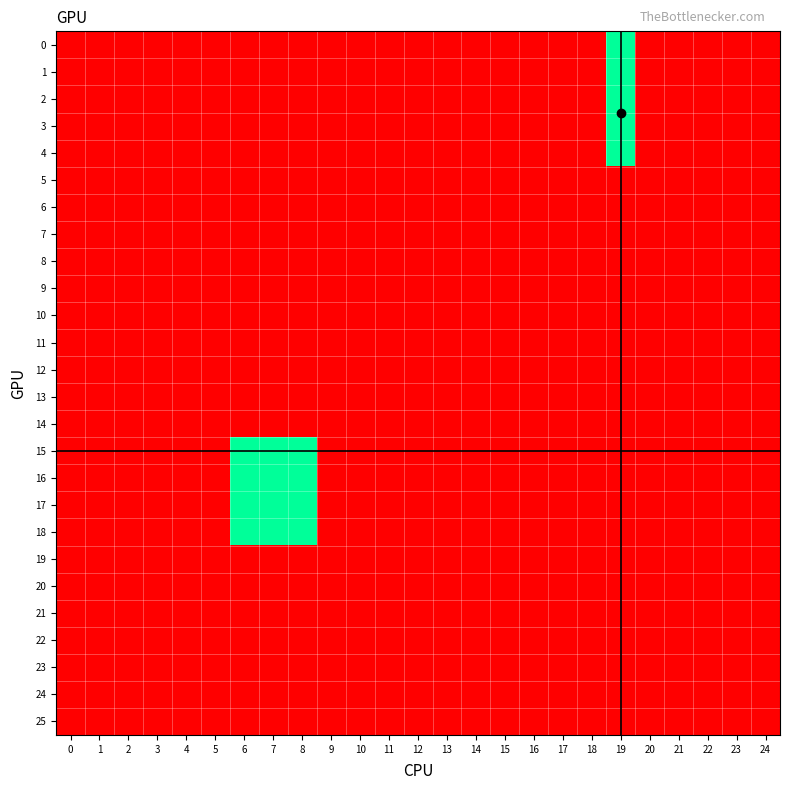

Reading right to left, extract all data points from this chart.

0: 24=0	23=0	22=0	21=0	20=0	19=1	18=0	17=0	16=0	15=0	14=0	13=0	12=0	11=0	10=0	9=0	8=0	7=0	6=0	5=0	4=0	3=0	2=0	1=0	0=0
1: 24=0	23=0	22=0	21=0	20=0	19=1	18=0	17=0	16=0	15=0	14=0	13=0	12=0	11=0	10=0	9=0	8=0	7=0	6=0	5=0	4=0	3=0	2=0	1=0	0=0
2: 24=0	23=0	22=0	21=0	20=0	19=1	18=0	17=0	16=0	15=0	14=0	13=0	12=0	11=0	10=0	9=0	8=0	7=0	6=0	5=0	4=0	3=0	2=0	1=0	0=0
3: 24=0	23=0	22=0	21=0	20=0	19=1	18=0	17=0	16=0	15=0	14=0	13=0	12=0	11=0	10=0	9=0	8=0	7=0	6=0	5=0	4=0	3=0	2=0	1=0	0=0
4: 24=0	23=0	22=0	21=0	20=0	19=1	18=0	17=0	16=0	15=0	14=0	13=0	12=0	11=0	10=0	9=0	8=0	7=0	6=0	5=0	4=0	3=0	2=0	1=0	0=0
5: 24=0	23=0	22=0	21=0	20=0	19=0	18=0	17=0	16=0	15=0	14=0	13=0	12=0	11=0	10=0	9=0	8=0	7=0	6=0	5=0	4=0	3=0	2=0	1=0	0=0
6: 24=0	23=0	22=0	21=0	20=0	19=0	18=0	17=0	16=0	15=0	14=0	13=0	12=0	11=0	10=0	9=0	8=0	7=0	6=0	5=0	4=0	3=0	2=0	1=0	0=0
7: 24=0	23=0	22=0	21=0	20=0	19=0	18=0	17=0	16=0	15=0	14=0	13=0	12=0	11=0	10=0	9=0	8=0	7=0	6=0	5=0	4=0	3=0	2=0	1=0	0=0
8: 24=0	23=0	22=0	21=0	20=0	19=0	18=0	17=0	16=0	15=0	14=0	13=0	12=0	11=0	10=0	9=0	8=0	7=0	6=0	5=0	4=0	3=0	2=0	1=0	0=0
9: 24=0	23=0	22=0	21=0	20=0	19=0	18=0	17=0	16=0	15=0	14=0	13=0	12=0	11=0	10=0	9=0	8=0	7=0	6=0	5=0	4=0	3=0	2=0	1=0	0=0
10: 24=0	23=0	22=0	21=0	20=0	19=0	18=0	17=0	16=0	15=0	14=0	13=0	12=0	11=0	10=0	9=0	8=0	7=0	6=0	5=0	4=0	3=0	2=0	1=0	0=0
11: 24=0	23=0	22=0	21=0	20=0	19=0	18=0	17=0	16=0	15=0	14=0	13=0	12=0	11=0	10=0	9=0	8=0	7=0	6=0	5=0	4=0	3=0	2=0	1=0	0=0
12: 24=0	23=0	22=0	21=0	20=0	19=0	18=0	17=0	16=0	15=0	14=0	13=0	12=0	11=0	10=0	9=0	8=0	7=0	6=0	5=0	4=0	3=0	2=0	1=0	0=0
13: 24=0	23=0	22=0	21=0	20=0	19=0	18=0	17=0	16=0	15=0	14=0	13=0	12=0	11=0	10=0	9=0	8=0	7=0	6=0	5=0	4=0	3=0	2=0	1=0	0=0
14: 24=0	23=0	22=0	21=0	20=0	19=0	18=0	17=0	16=0	15=0	14=0	13=0	12=0	11=0	10=0	9=0	8=0	7=0	6=0	5=0	4=0	3=0	2=0	1=0	0=0
15: 24=0	23=0	22=0	21=0	20=0	19=0	18=0	17=0	16=0	15=0	14=0	13=0	12=0	11=0	10=0	9=0	8=1	7=1	6=1	5=0	4=0	3=0	2=0	1=0	0=0
16: 24=0	23=0	22=0	21=0	20=0	19=0	18=0	17=0	16=0	15=0	14=0	13=0	12=0	11=0	10=0	9=0	8=1	7=1	6=1	5=0	4=0	3=0	2=0	1=0	0=0
17: 24=0	23=0	22=0	21=0	20=0	19=0	18=0	17=0	16=0	15=0	14=0	13=0	12=0	11=0	10=0	9=0	8=1	7=1	6=1	5=0	4=0	3=0	2=0	1=0	0=0
18: 24=0	23=0	22=0	21=0	20=0	19=0	18=0	17=0	16=0	15=0	14=0	13=0	12=0	11=0	10=0	9=0	8=1	7=1	6=1	5=0	4=0	3=0	2=0	1=0	0=0
19: 24=0	23=0	22=0	21=0	20=0	19=0	18=0	17=0	16=0	15=0	14=0	13=0	12=0	11=0	10=0	9=0	8=0	7=0	6=0	5=0	4=0	3=0	2=0	1=0	0=0
20: 24=0	23=0	22=0	21=0	20=0	19=0	18=0	17=0	16=0	15=0	14=0	13=0	12=0	11=0	10=0	9=0	8=0	7=0	6=0	5=0	4=0	3=0	2=0	1=0	0=0
21: 24=0	23=0	22=0	21=0	20=0	19=0	18=0	17=0	16=0	15=0	14=0	13=0	12=0	11=0	10=0	9=0	8=0	7=0	6=0	5=0	4=0	3=0	2=0	1=0	0=0
22: 24=0	23=0	22=0	21=0	20=0	19=0	18=0	17=0	16=0	15=0	14=0	13=0	12=0	11=0	10=0	9=0	8=0	7=0	6=0	5=0	4=0	3=0	2=0	1=0	0=0
23: 24=0	23=0	22=0	21=0	20=0	19=0	18=0	17=0	16=0	15=0	14=0	13=0	12=0	11=0	10=0	9=0	8=0	7=0	6=0	5=0	4=0	3=0	2=0	1=0	0=0
24: 24=0	23=0	22=0	21=0	20=0	19=0	18=0	17=0	16=0	15=0	14=0	13=0	12=0	11=0	10=0	9=0	8=0	7=0	6=0	5=0	4=0	3=0	2=0	1=0	0=0
25: 24=0	23=0	22=0	21=0	20=0	19=0	18=0	17=0	16=0	15=0	14=0	13=0	12=0	11=0	10=0	9=0	8=0	7=0	6=0	5=0	4=0	3=0	2=0	1=0	0=0